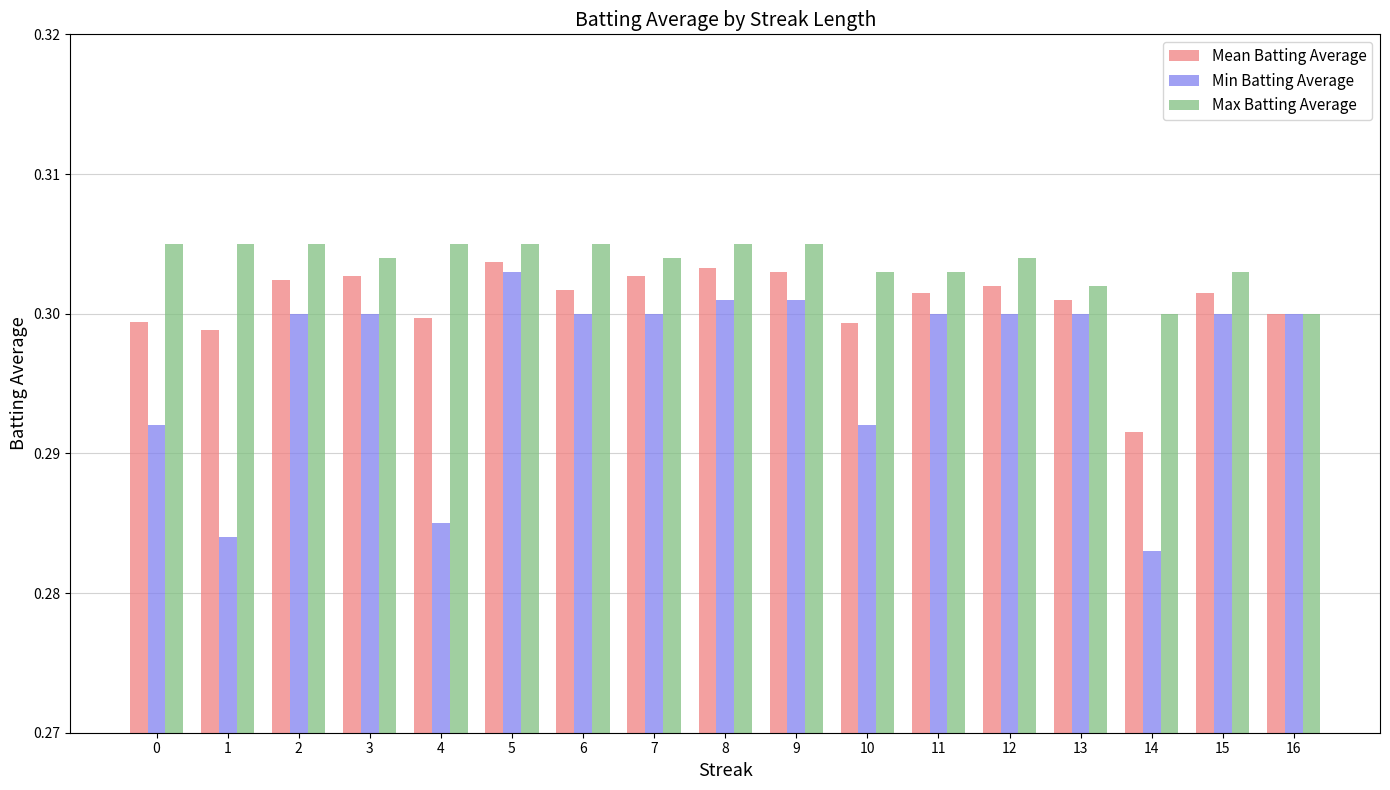

Which series changed the most between 10 and 11?

Min Batting Average